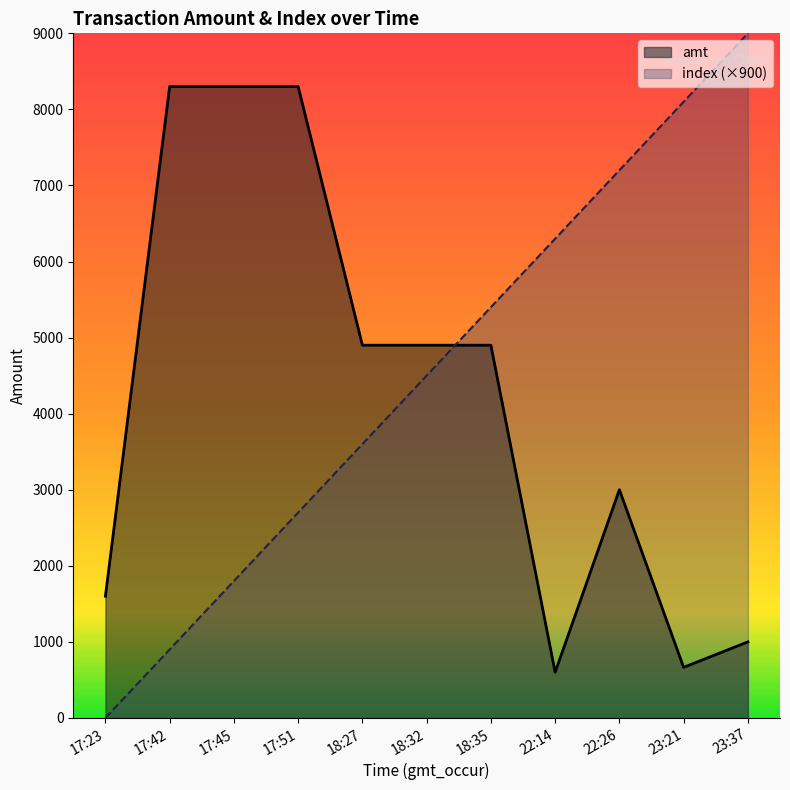

What are all the series names shown in the legend?

amt, index (×900)